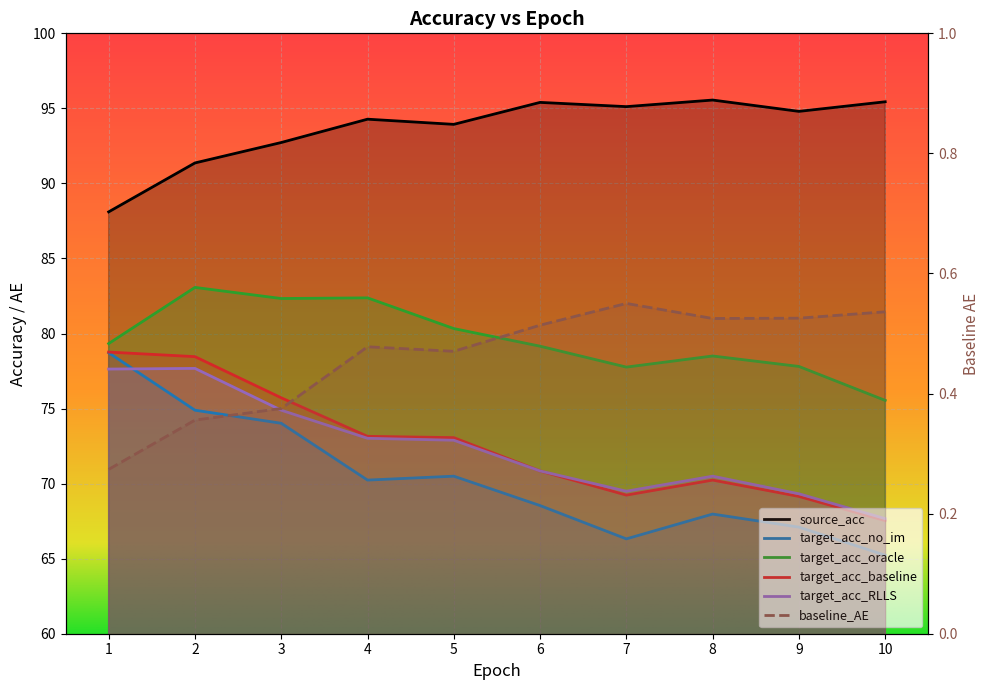

What is the difference between the maximum and minimum values in the baseline_AE series?

0.3